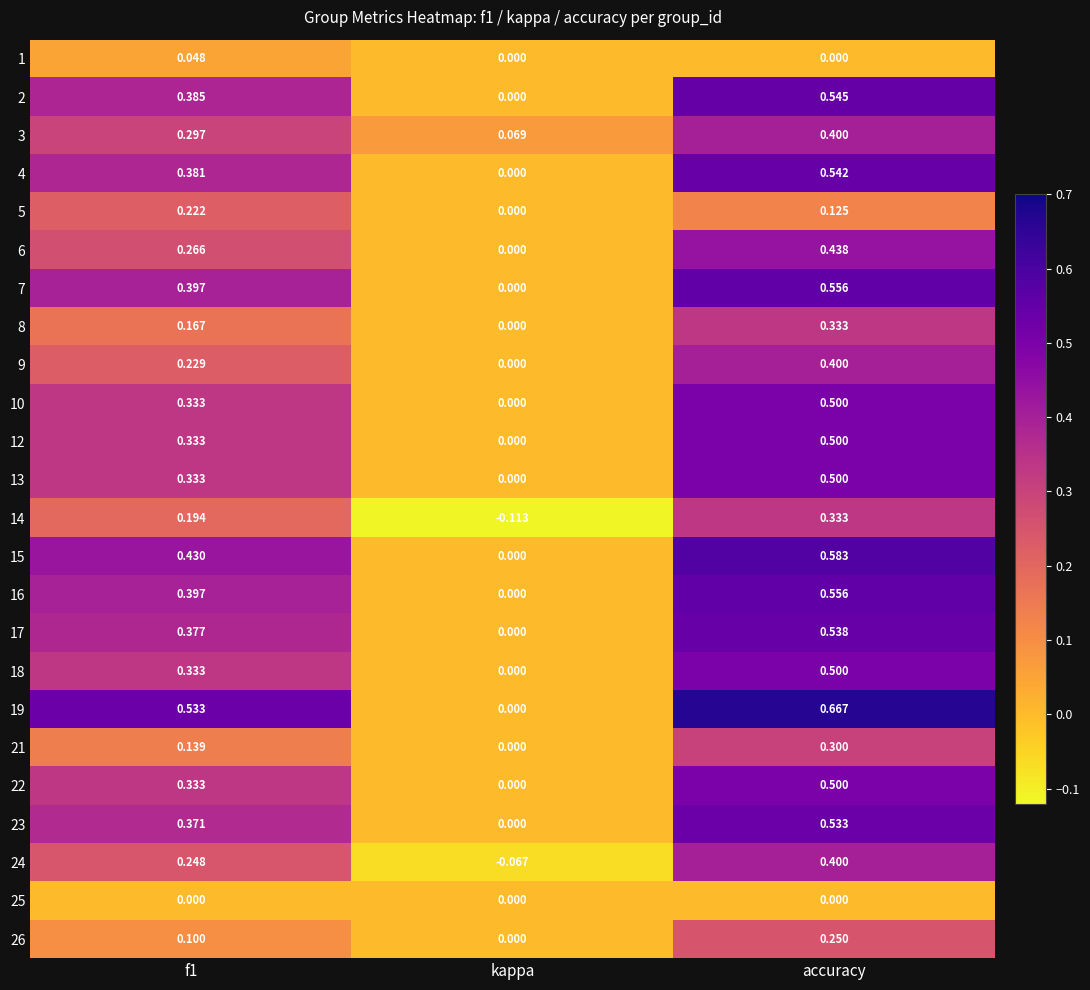

Between kappa and accuracy, which series saw the biggest shift?

19